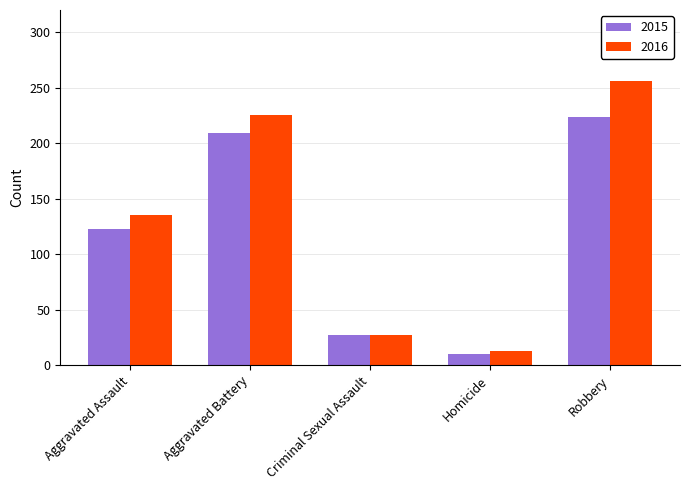

Is the value of 2016 at Aggravated Assault greater than the value of 2015 at Aggravated Battery?

No